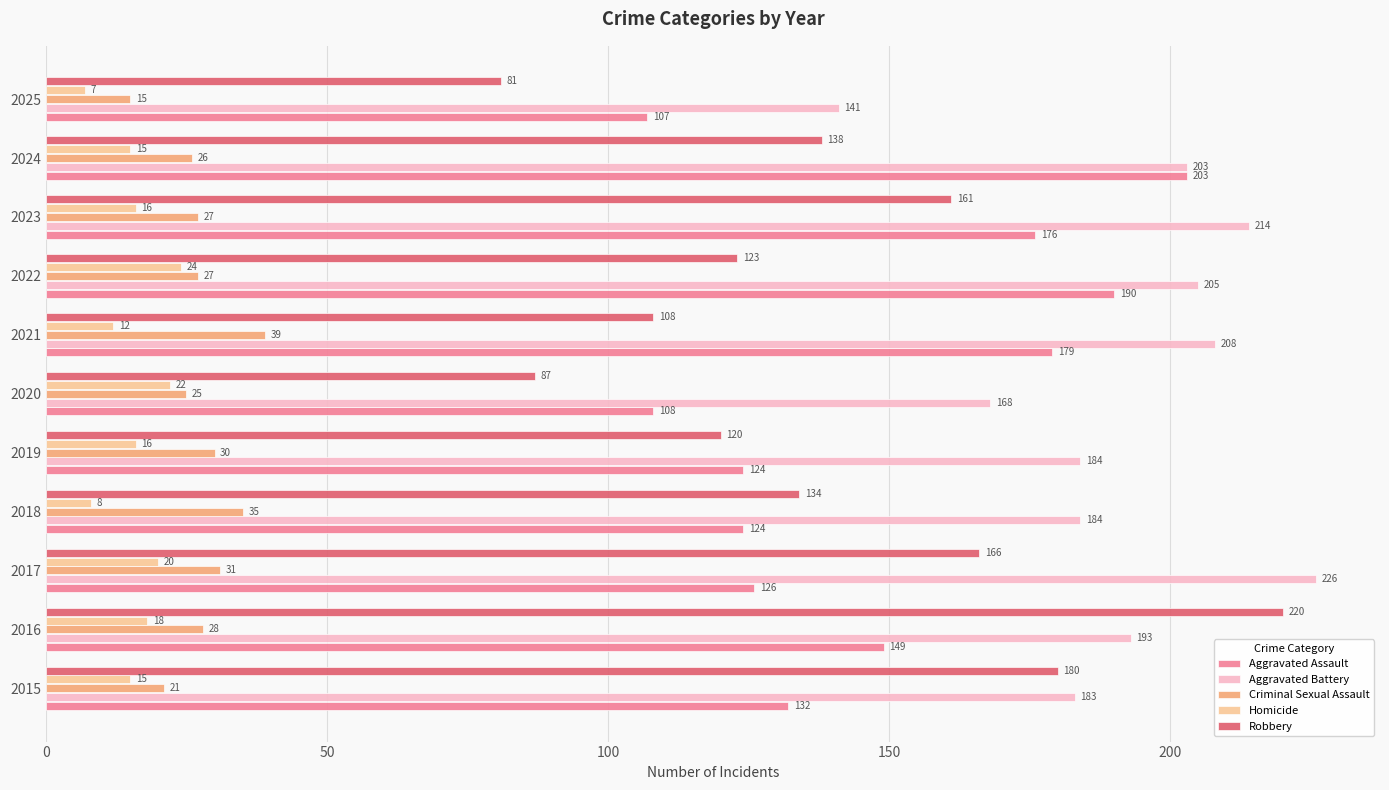

The value of Robbery at 2018 is 134. True or false?

True